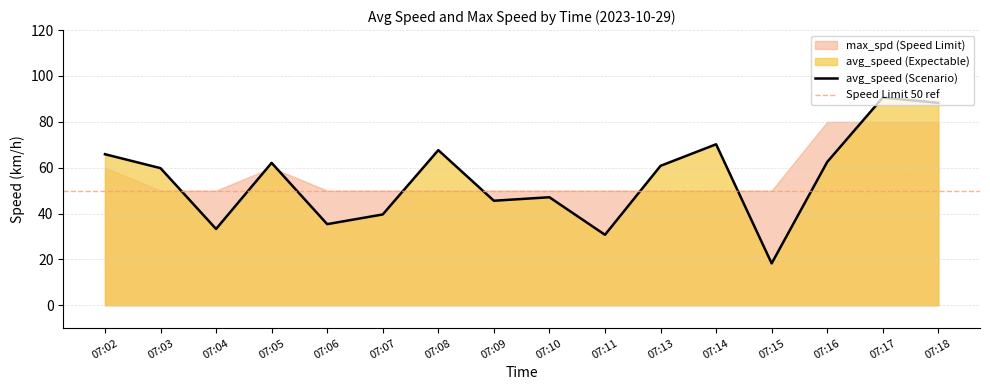

What is the difference between the second highest and second lowest values?

57.5